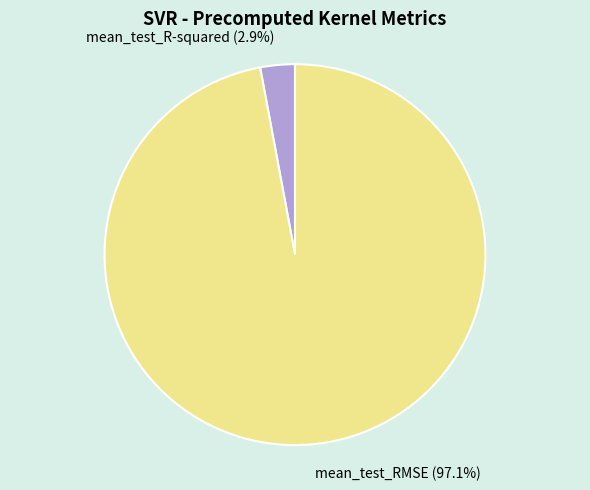

Which category accounts for the majority?

mean_test_RMSE